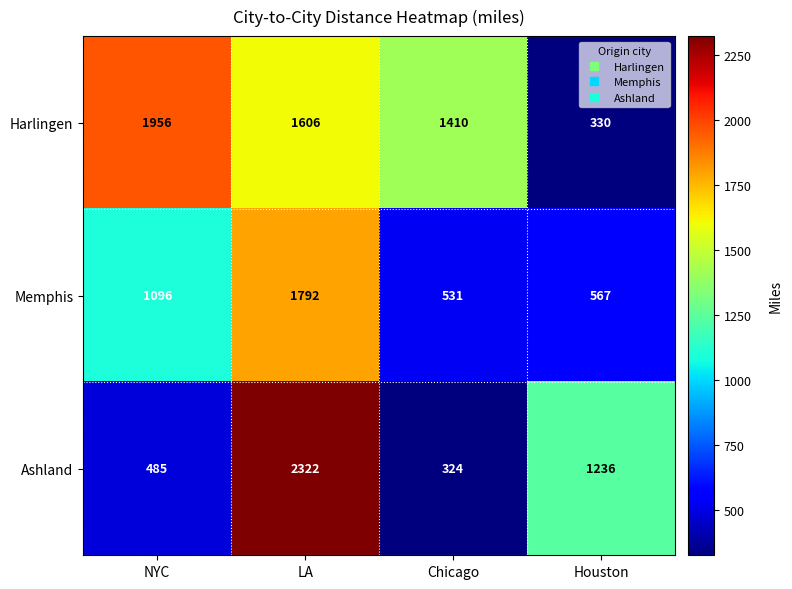

How many distinct data groups are displayed?

3